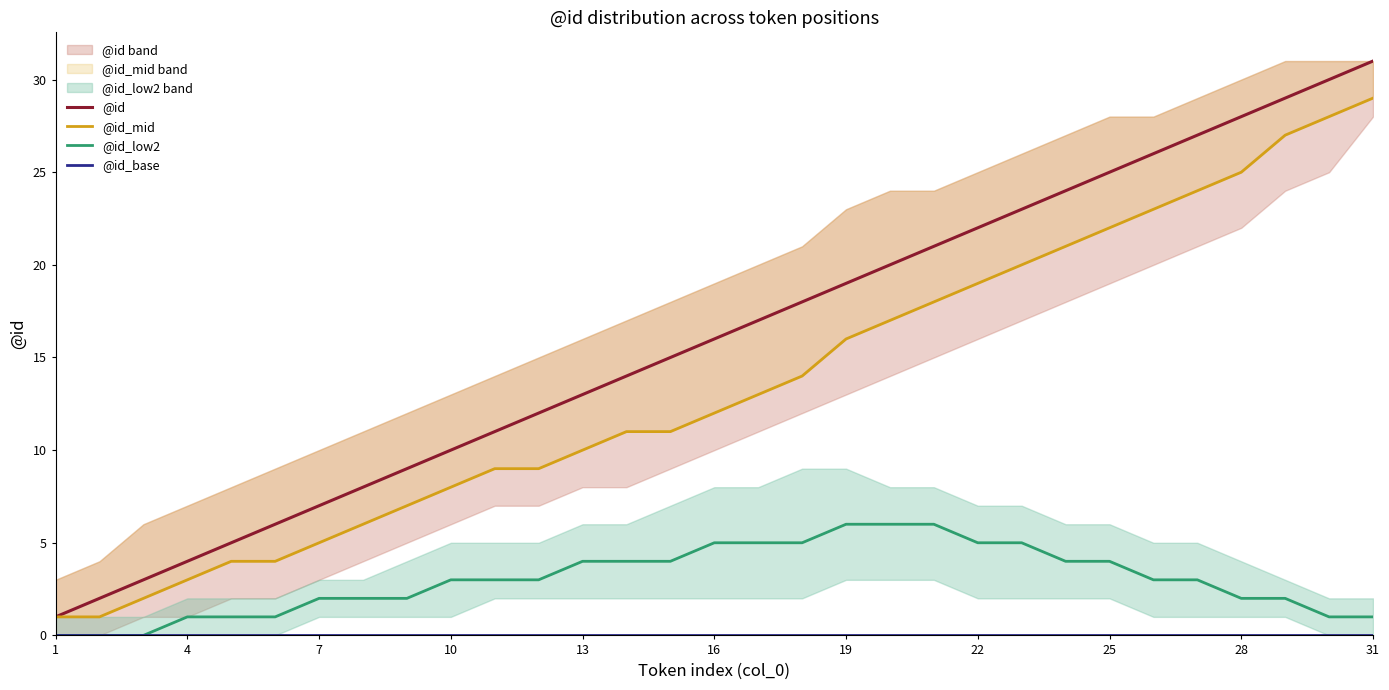

True or false: @id and @id_low2 cross at least once.

False